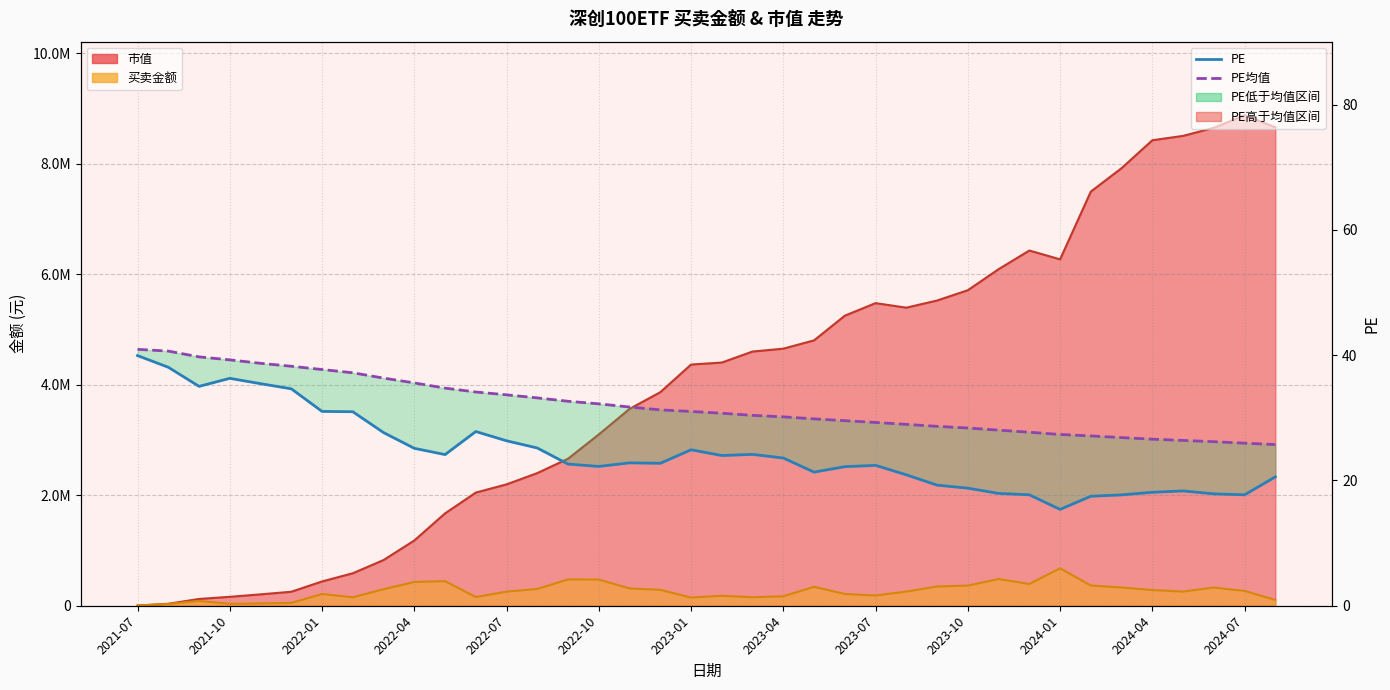

Between 19 and 37, which series saw the biggest shift?

PE均值